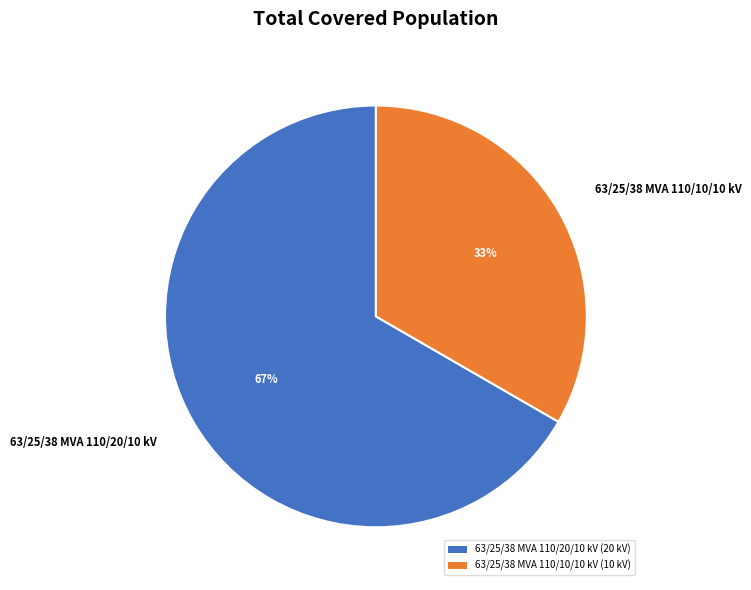

To the nearest percent, what is the average slice percentage?

50%